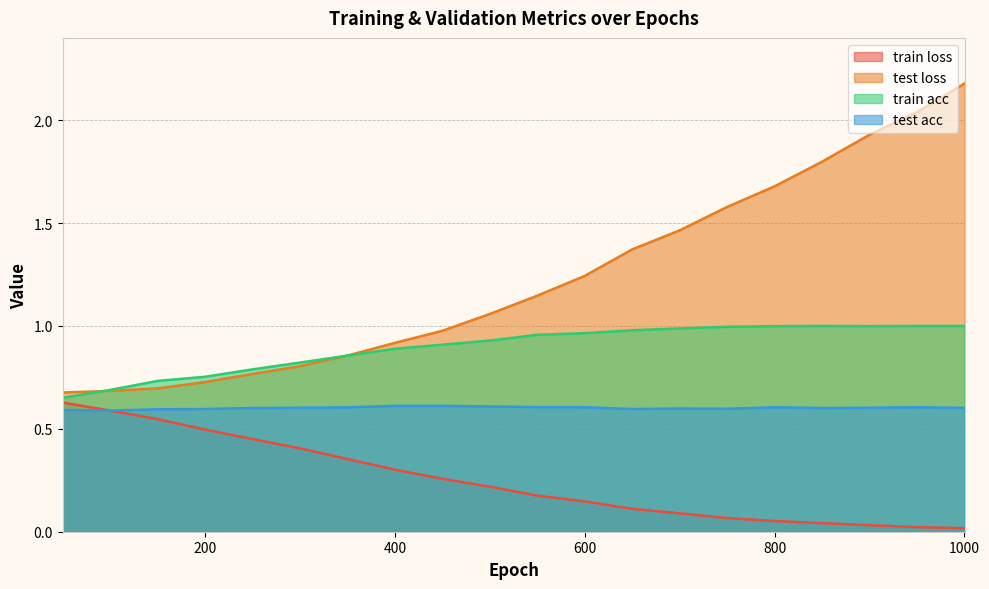

True or false: test loss and train loss intersect in this chart.

False